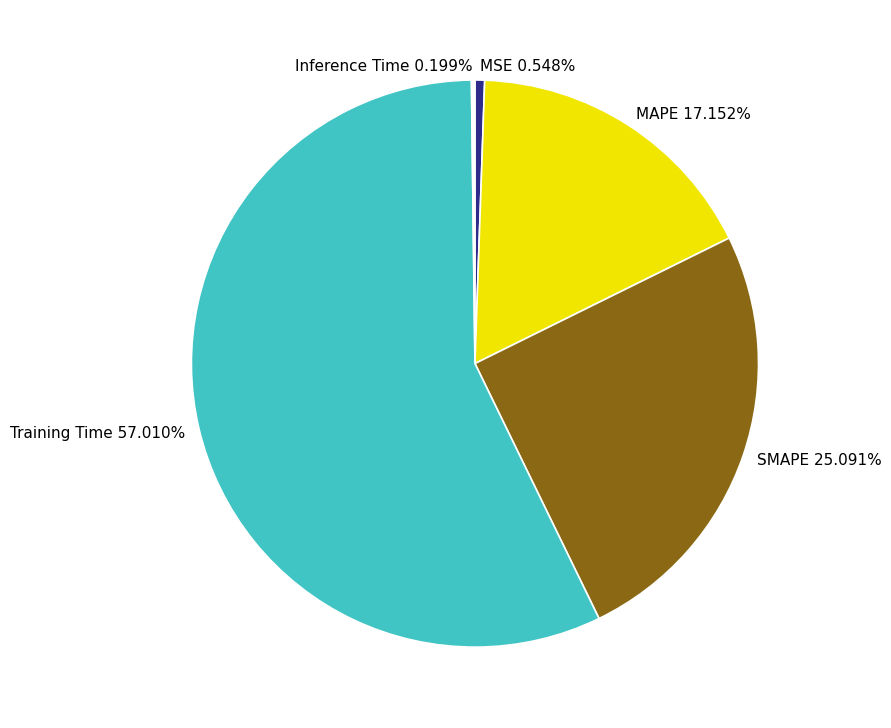

Which category has the biggest portion of the pie?

Training Time